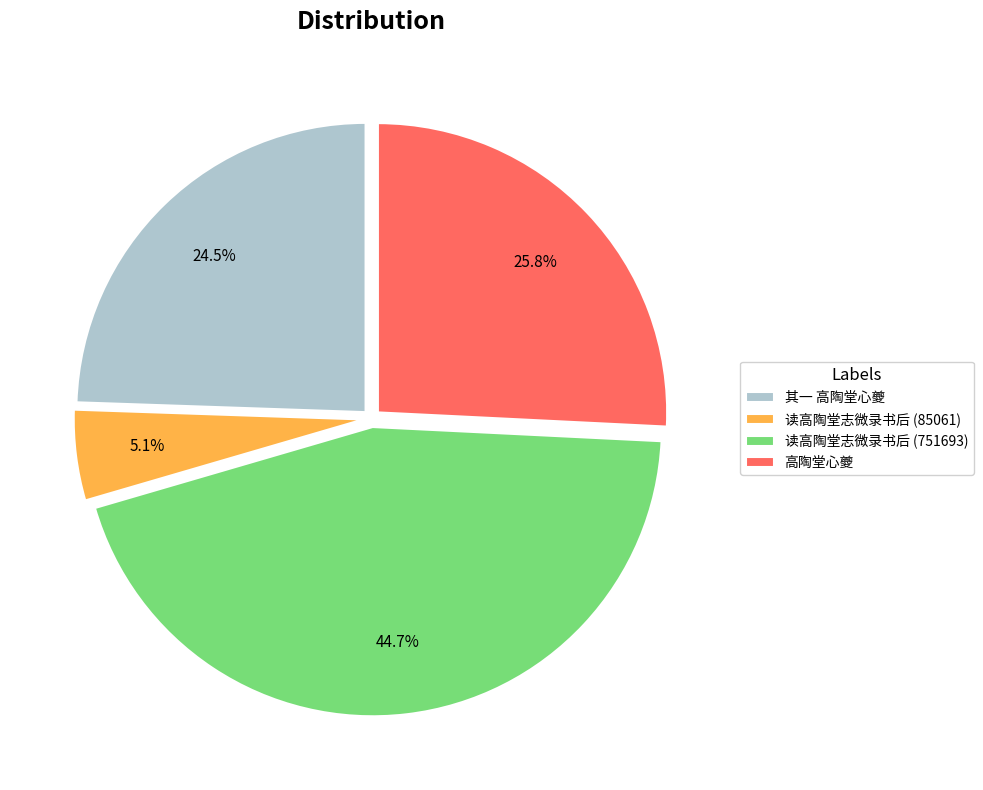

Between 其一 高陶堂心夔 and 高陶堂心夔, which is larger?

高陶堂心夔